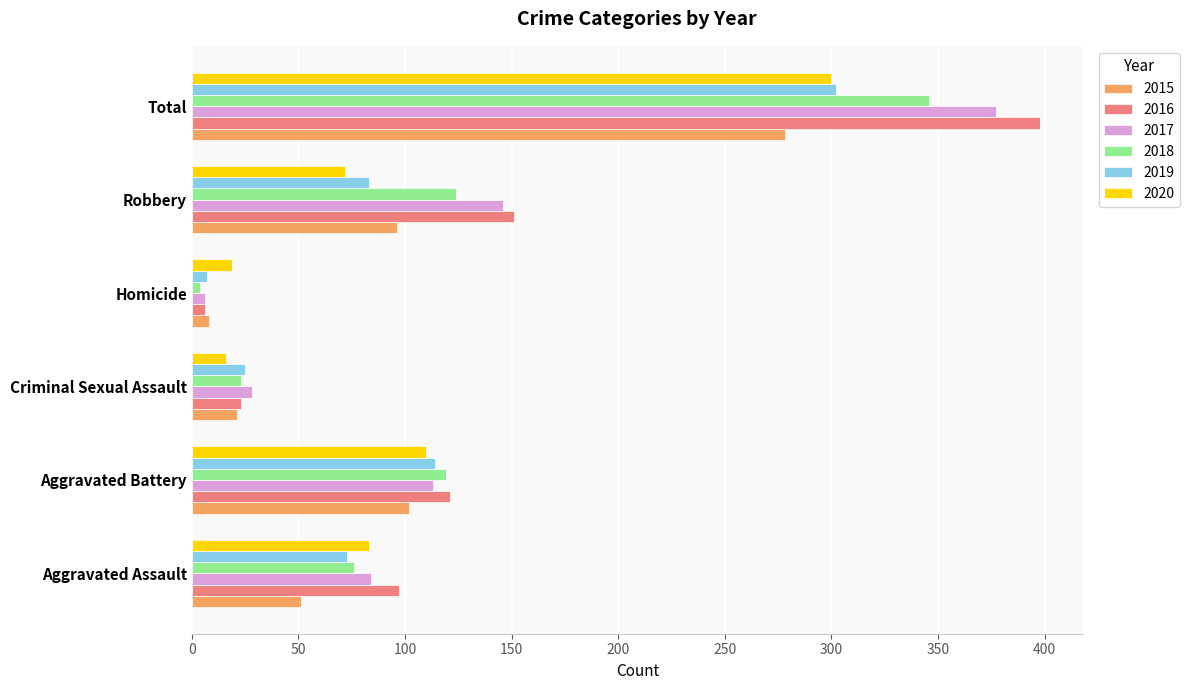

Is it true that 2020 equals 72 at Robbery?

True